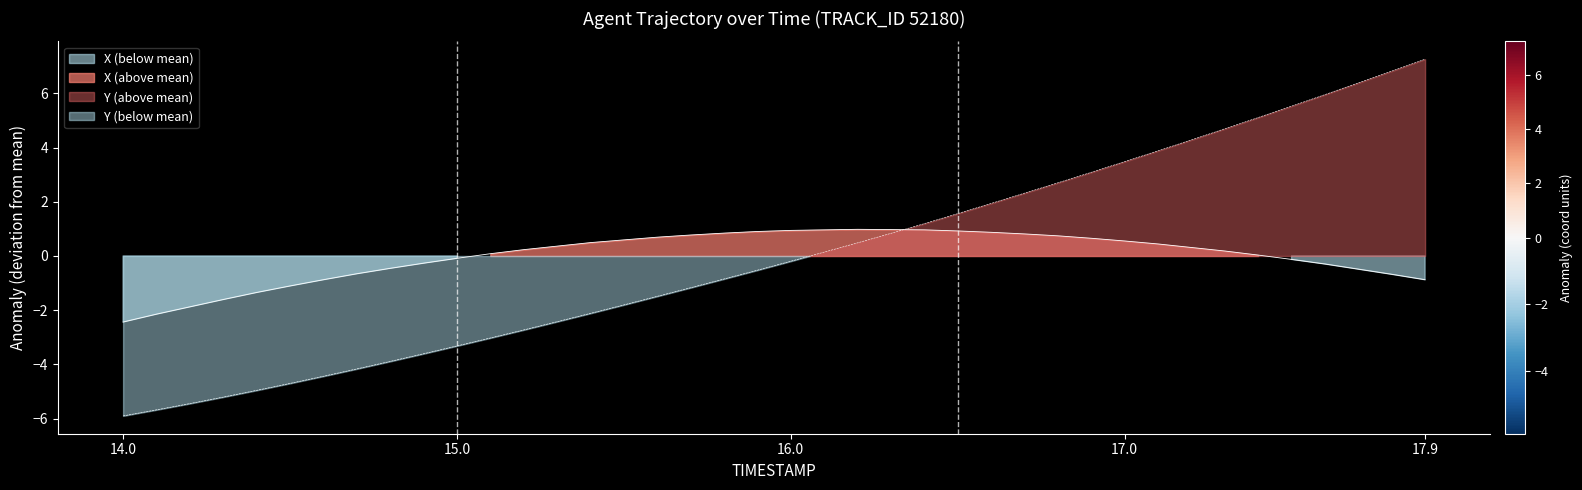

How many times do Y and X cross each other?

1